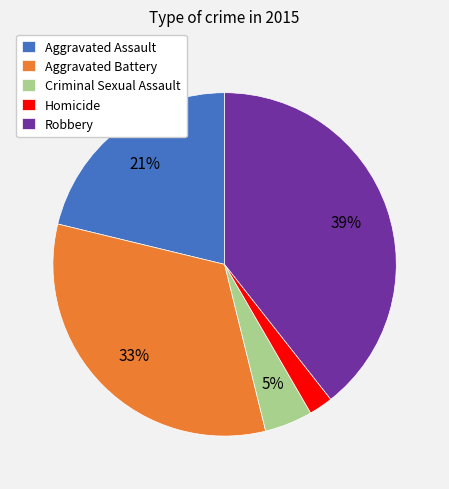

Do Robbery and Aggravated Battery together represent more than half of the pie?

Yes